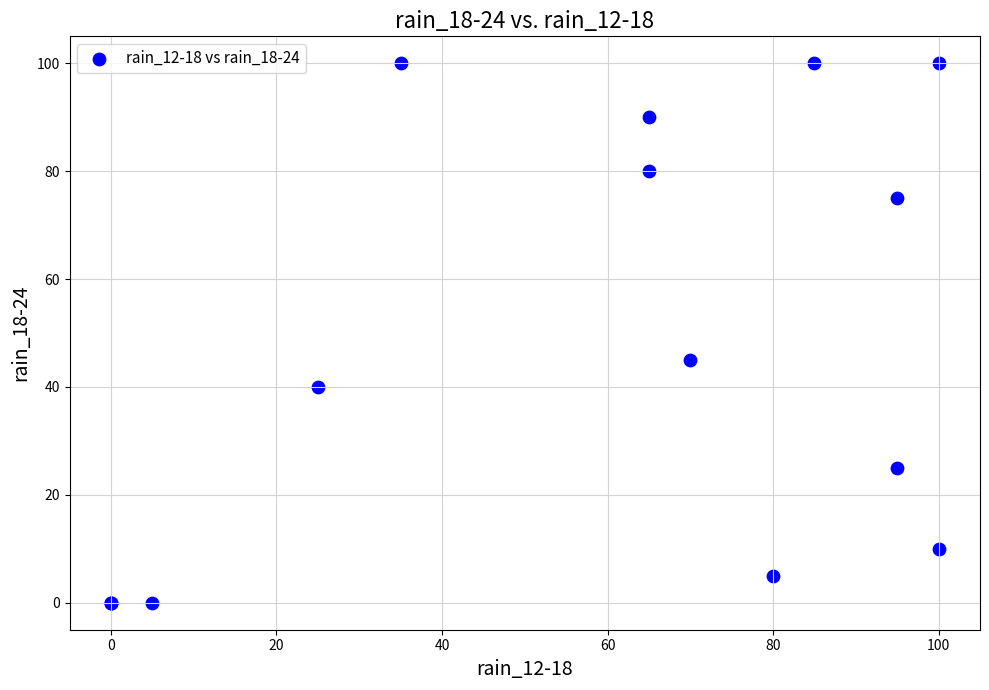

What Y value in the scatter plot is closest to 50?

45